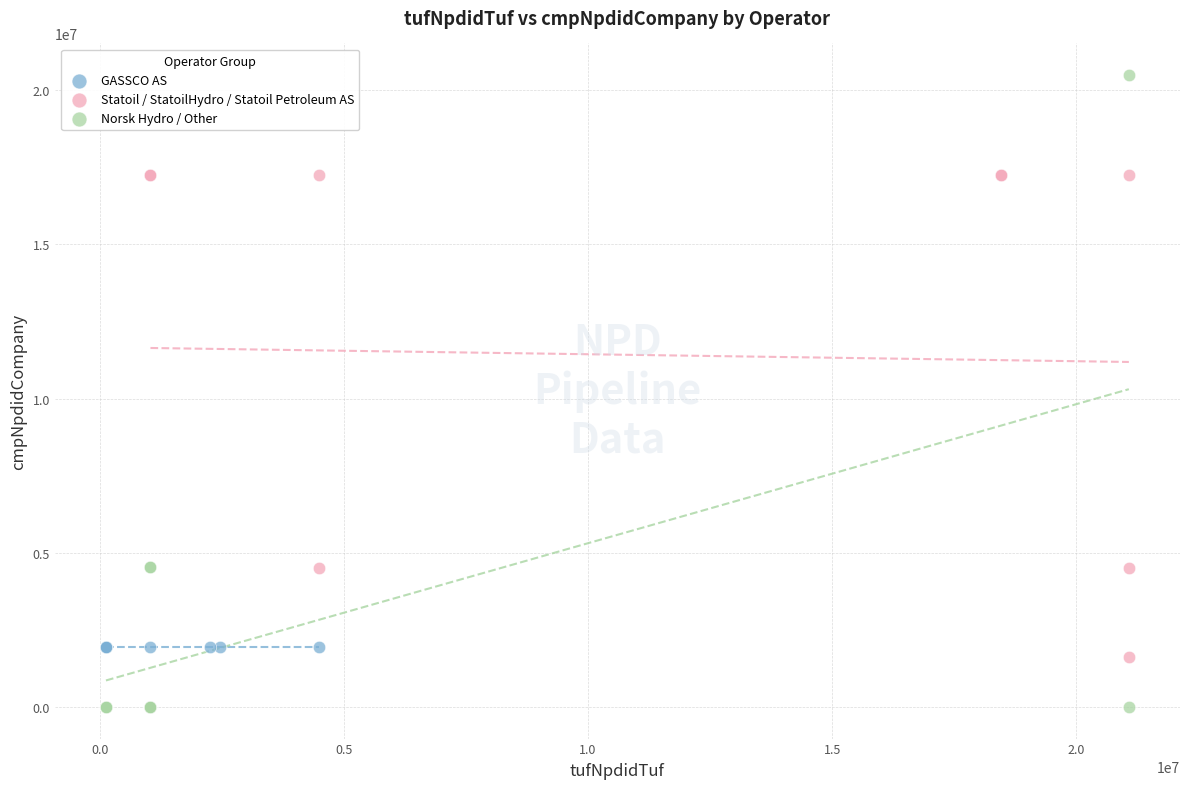

Which series reaches the maximum Y coordinate?

Norsk Hydro / Other